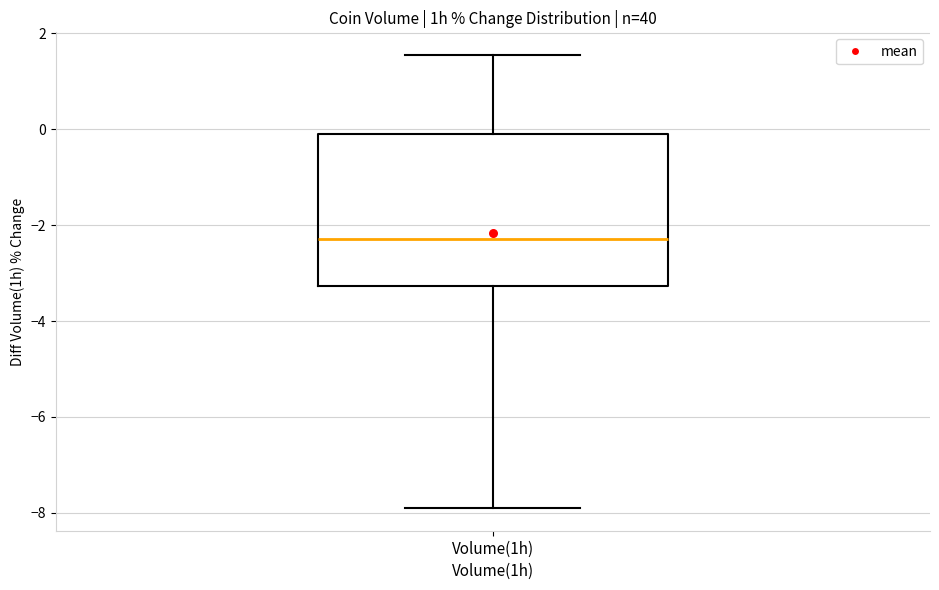

Transcribe this box plot: give where the median line is, the range the box spans, and where the two whiskers end, as read against the y-axis. The values are not printed on the chart, so give them approximately, as read against the axis.

median -2.2, box -3.2 to 0.0, whiskers -7.8 to 1.6